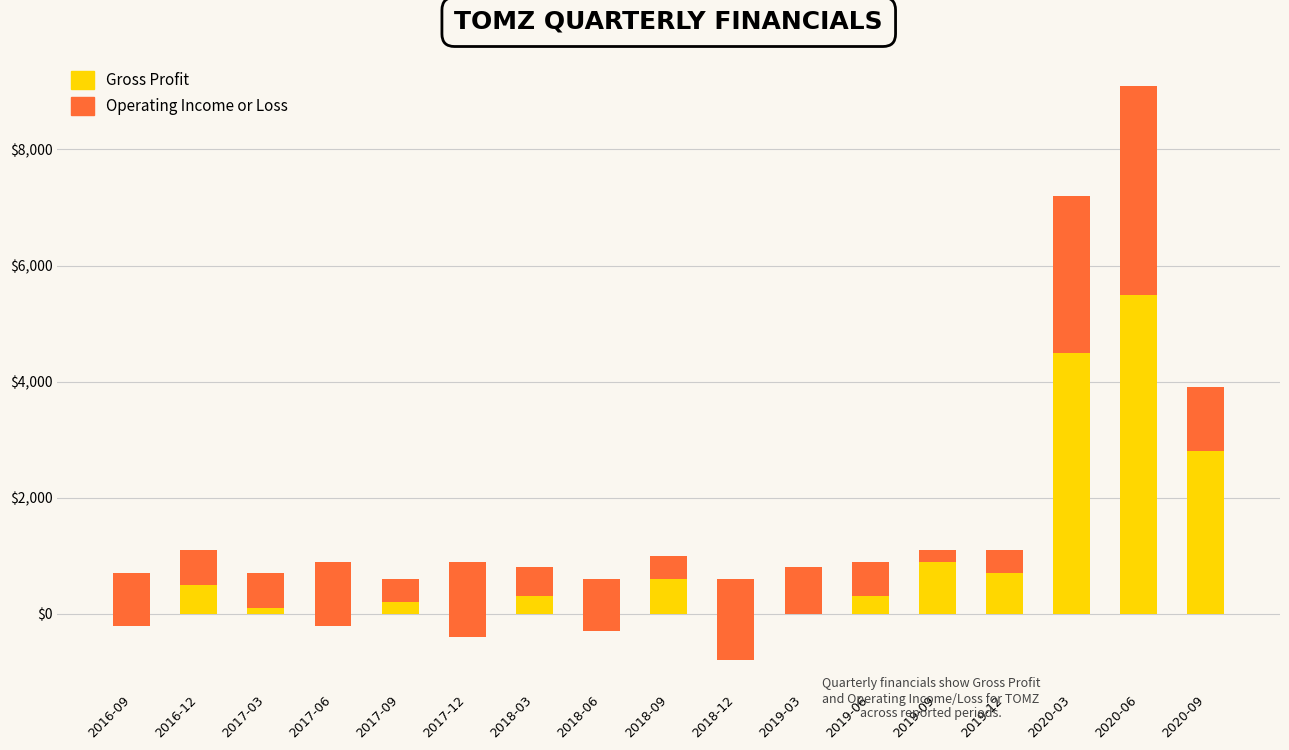

Rank the series by their maximum value, from highest to lowest.

Gross Profit, Operating Income or Loss